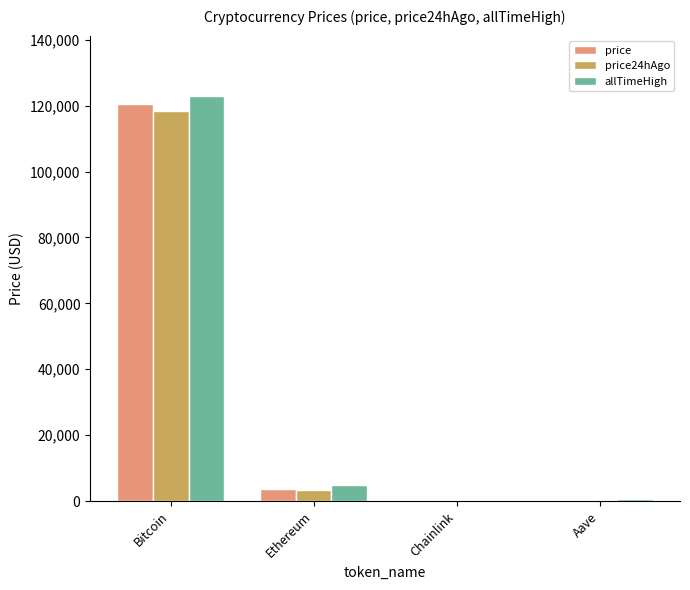

Does the chart contain stacked bars?

No